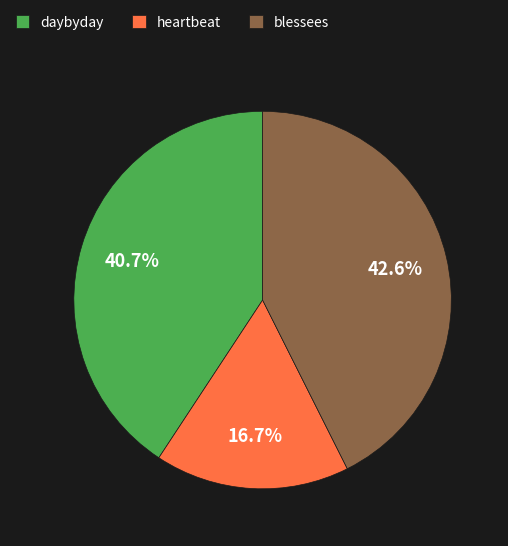

How many segments does this pie chart have?

3